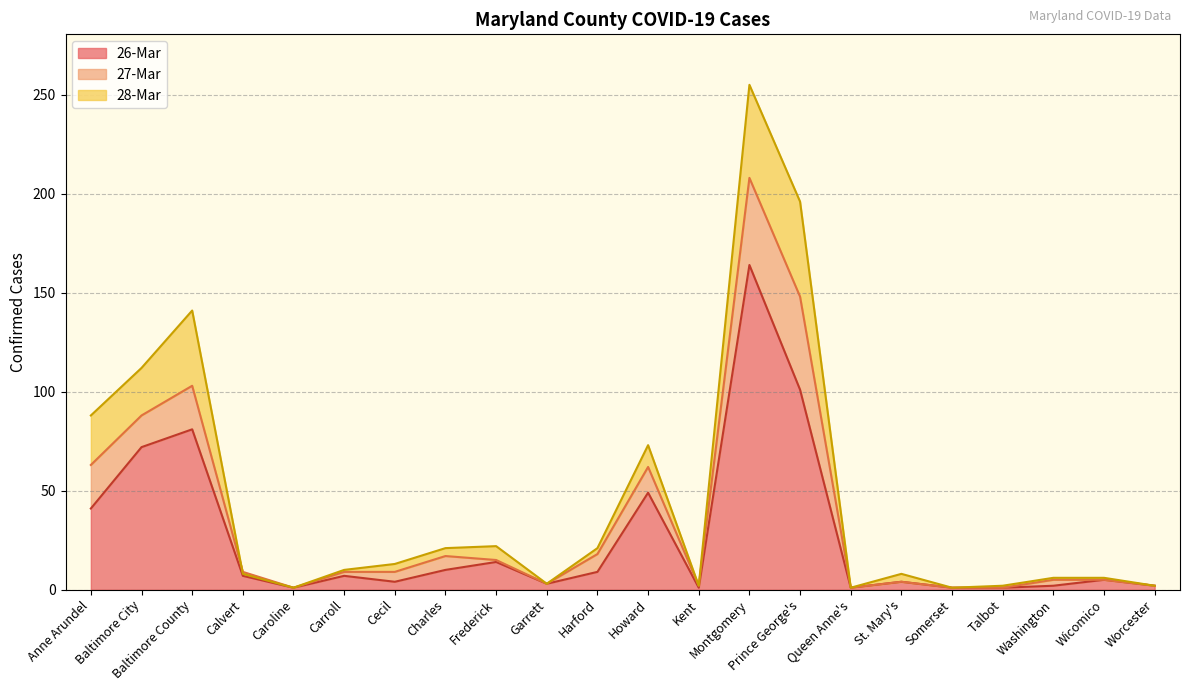

The 26-Mar series shows 10 at Charles. True or false?

True